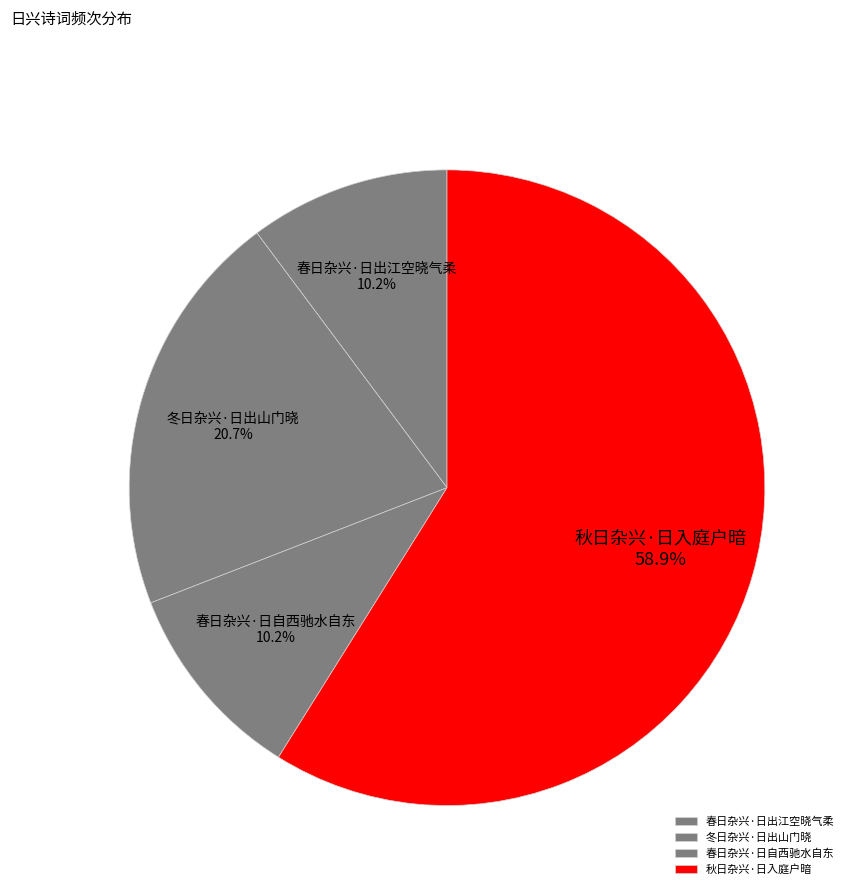

True or false: 春日杂兴·日出江空晓气柔 accounts for 10% of the total.

True